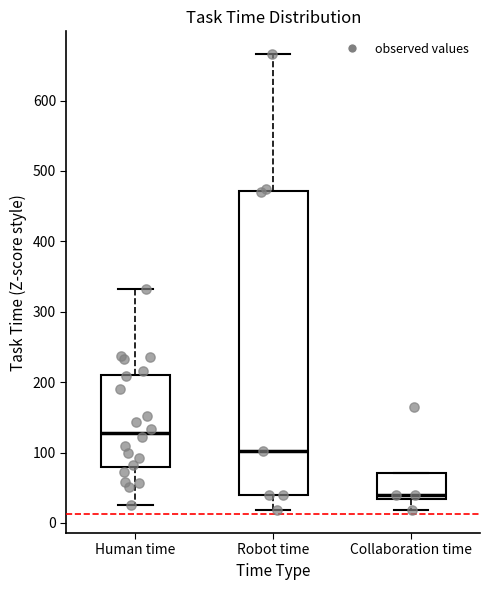

Reading left to right, transcribe this box plot: for each box, give where its median line is, the range the box spans, and where its two whiskers end, as read against the y-axis. The values are not printed on the chart, so give them approximately, as read against the axis.

Human time: median 130, box 80 to 210, whiskers 30 to 330
Robot time: median 100, box 40 to 470, whiskers 20 to 670
Collaboration time: median 40, box 30 to 70, whiskers 20 to 70